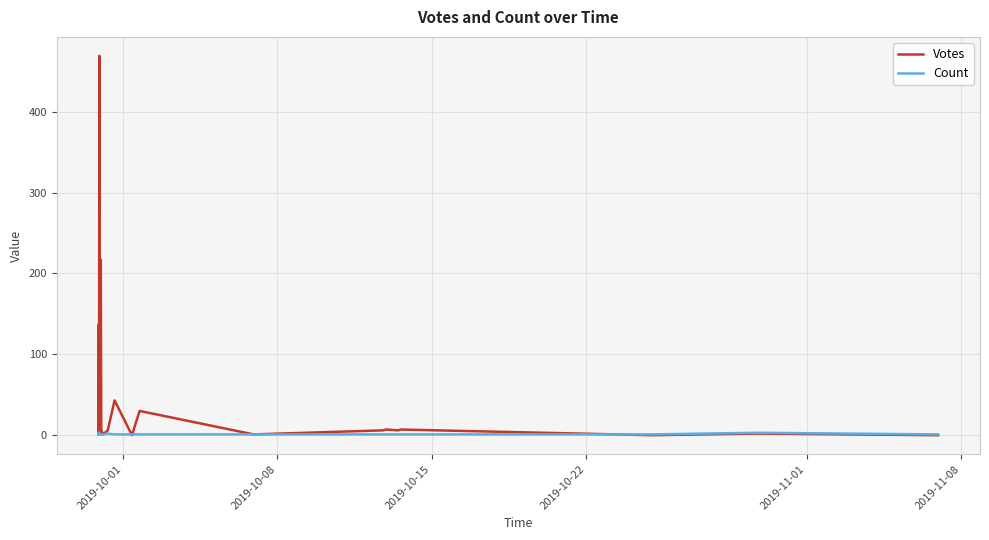

Reading left to right, what are all the values shown in this chart?

Votes: 1	2	2	17	1	3	137	64	38	15	1	1	17	1	1	1	469	13	1	3	109	19	38	8	217	7	4	1	6	43	0	30	1	6	7	6	7	0	2	0
Count: 1	1	1	1	1	1	3	1	1	1	1	1	1	3	3	3	3	1	1	1	1	1	1	1	1	1	1	1	2	1	1	1	1	1	1	1	1	1	3	1